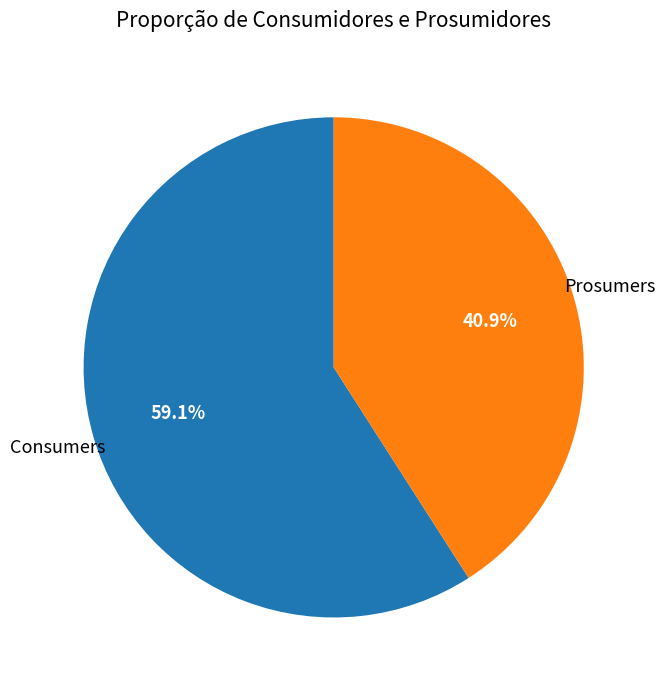

To the nearest percent, what is the difference between the Prosumers and Consumers slice percentages?

18%